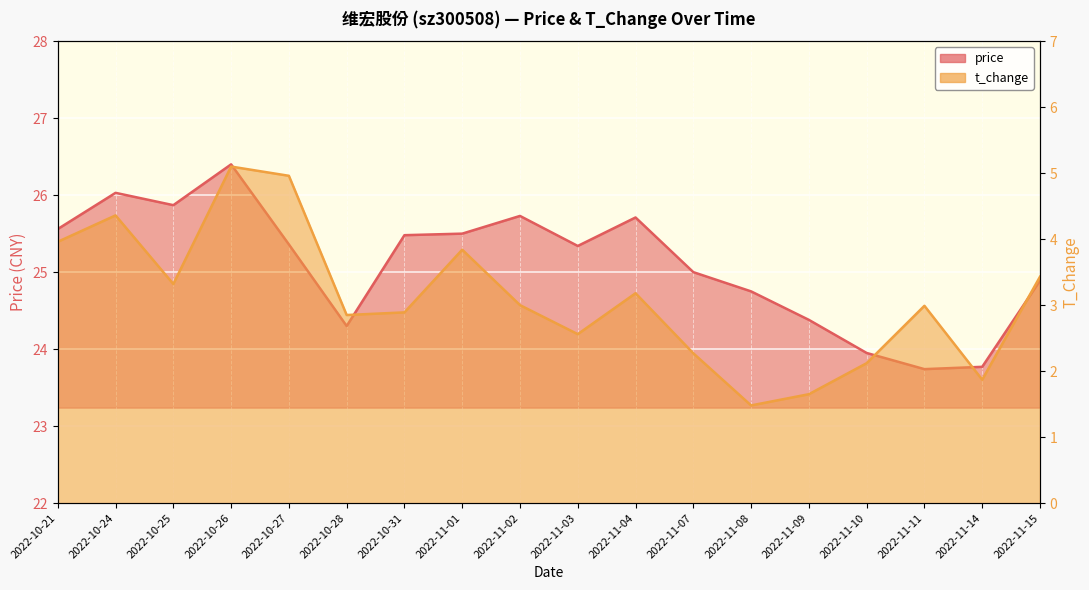

Reading right to left, transcribe all the data shown in this chart.

price: 2022-11-15=24.9	2022-11-14=23.8	2022-11-11=23.7	2022-11-10=23.9	2022-11-09=24.4	2022-11-08=24.8	2022-11-07=25.0	2022-11-04=25.7	2022-11-03=25.3	2022-11-02=25.7	2022-11-01=25.5	2022-10-31=25.5	2022-10-28=24.3	2022-10-27=25.4	2022-10-26=26.4	2022-10-25=25.9	2022-10-24=26.0	2022-10-21=25.6
t_change: 2022-11-15=3.4	2022-11-14=1.9	2022-11-11=3.0	2022-11-10=2.1	2022-11-09=1.6	2022-11-08=1.5	2022-11-07=2.3	2022-11-04=3.2	2022-11-03=2.6	2022-11-02=3.0	2022-11-01=3.8	2022-10-31=2.9	2022-10-28=2.9	2022-10-27=5.0	2022-10-26=5.1	2022-10-25=3.3	2022-10-24=4.4	2022-10-21=4.0